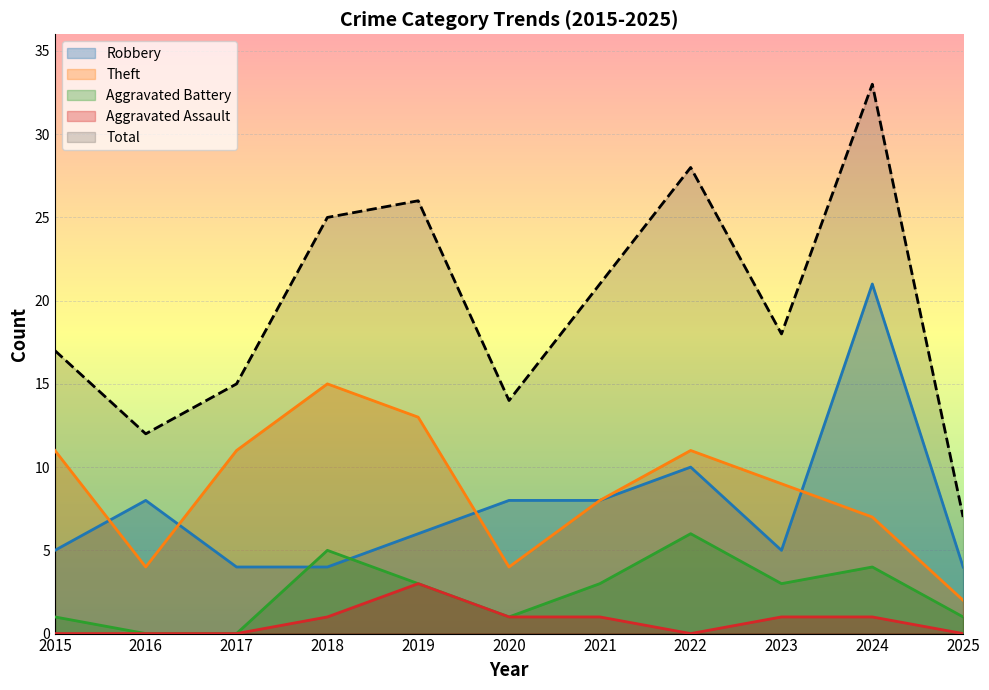

True or false: Total has more than 1 interior local peaks.

True